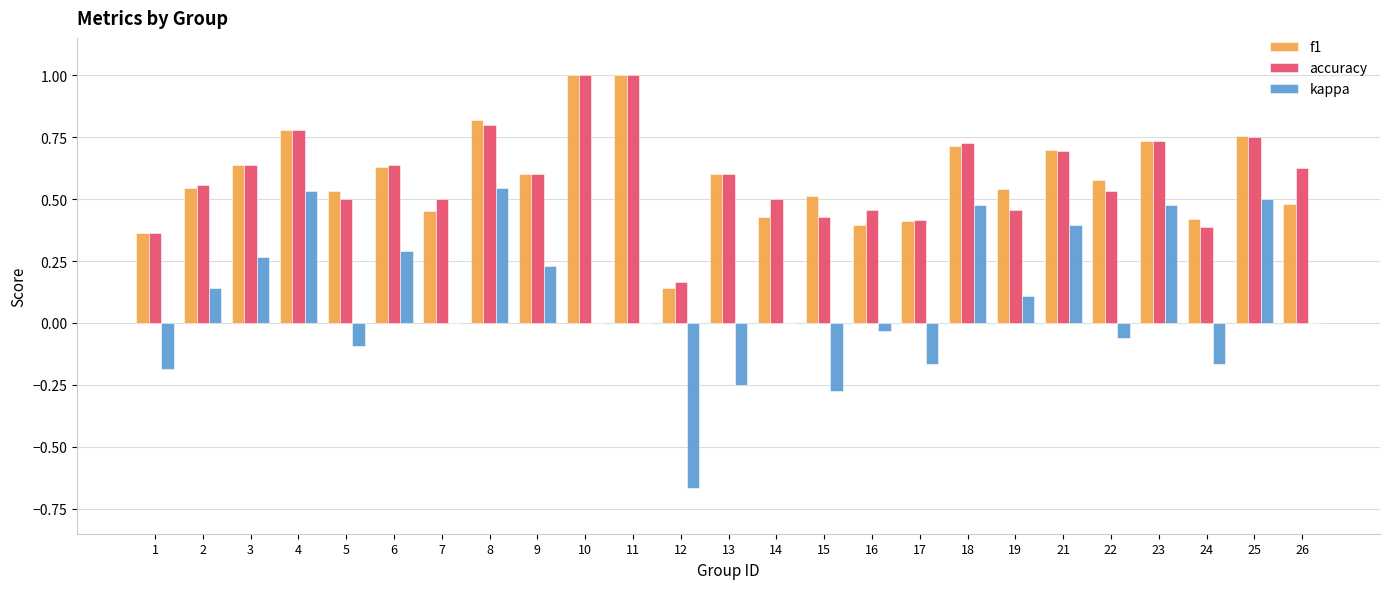

Count the number of categories in the chart.

25